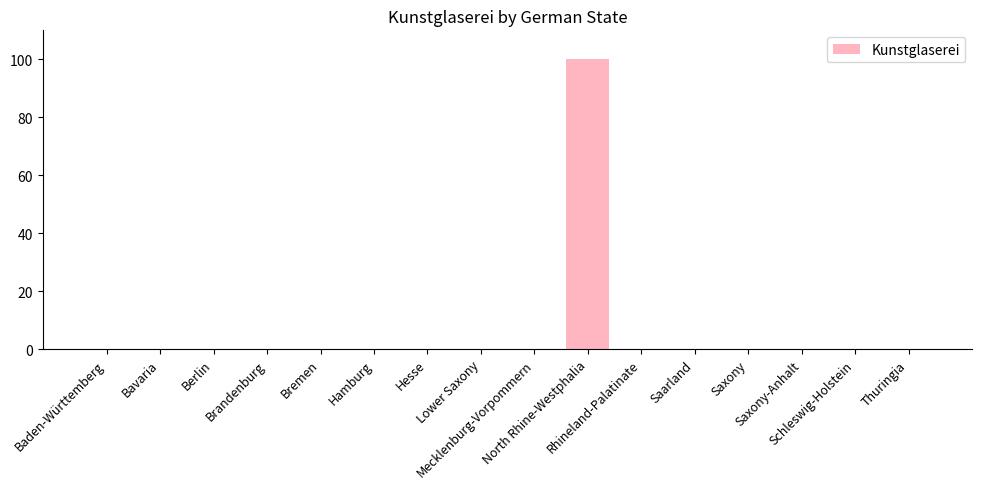

Reading left to right, what are all the values shown in this chart?

0	0	0	0	0	0	0	0	0	100	0	0	0	0	0	0